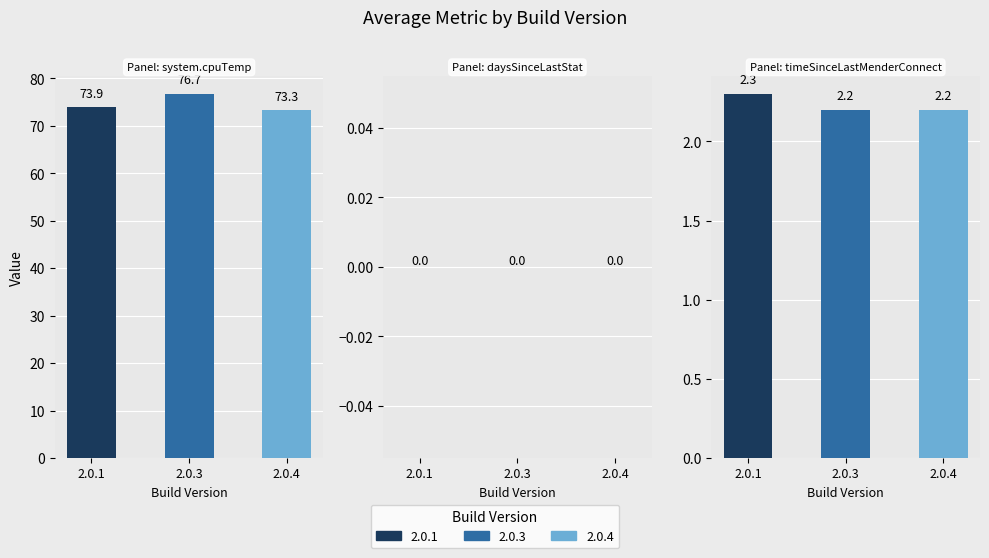

Which series has the largest range (max minus min)?

system.cpuTemp